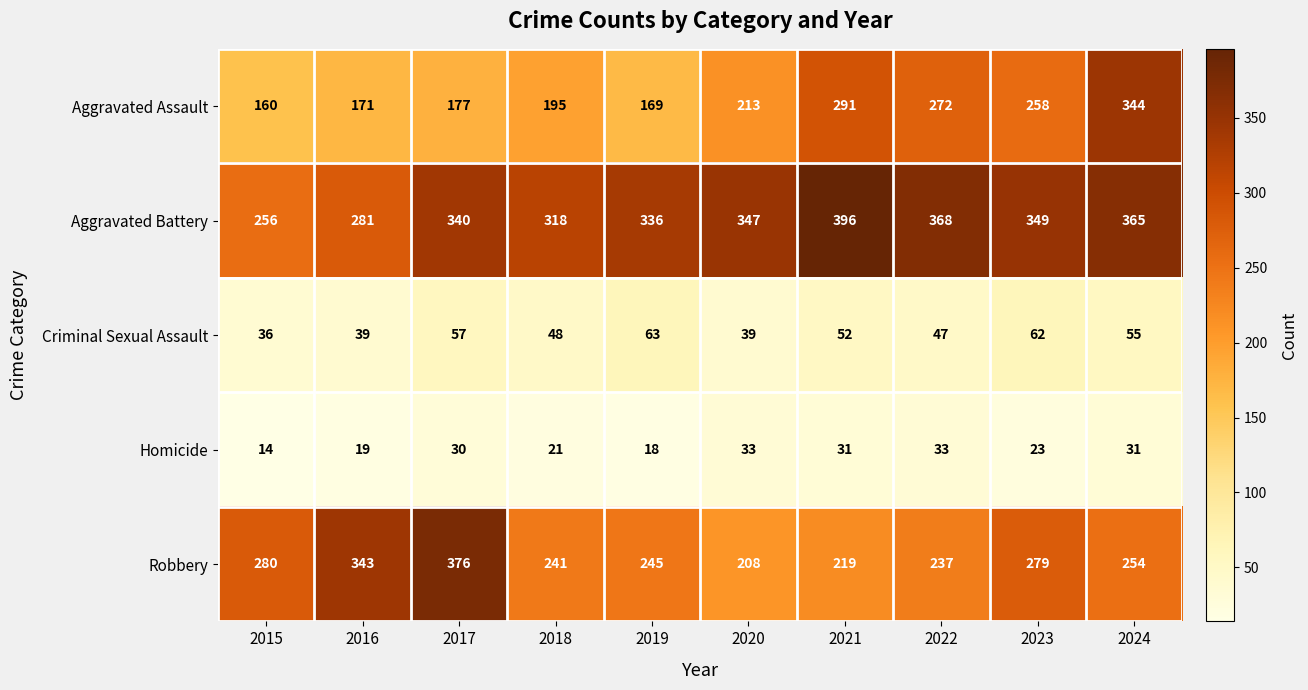

The Aggravated Assault series shows 96 at 2023. True or false?

False